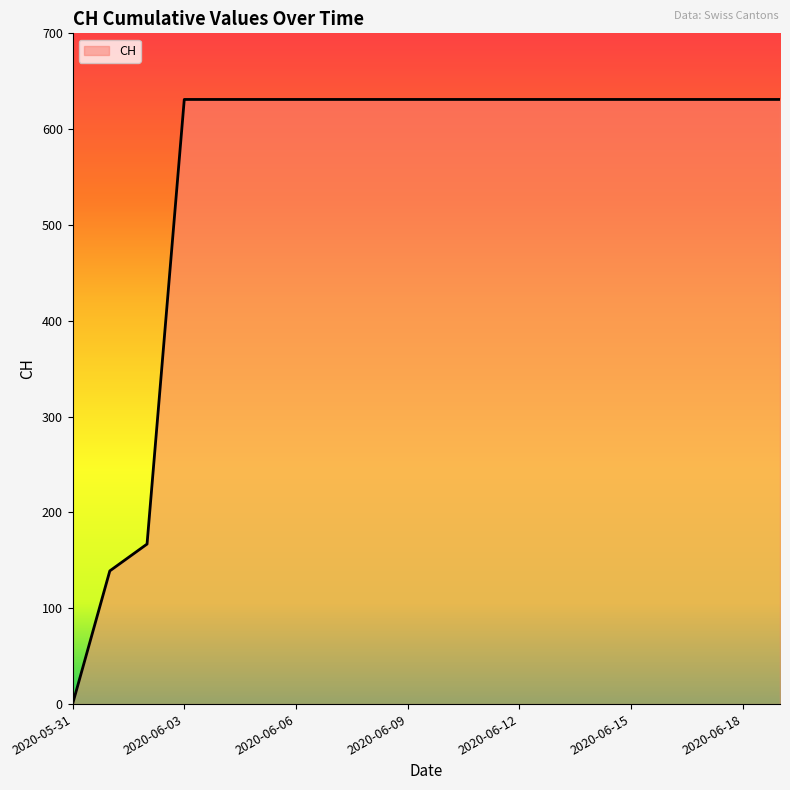

What is the maximum value shown in the chart?

631